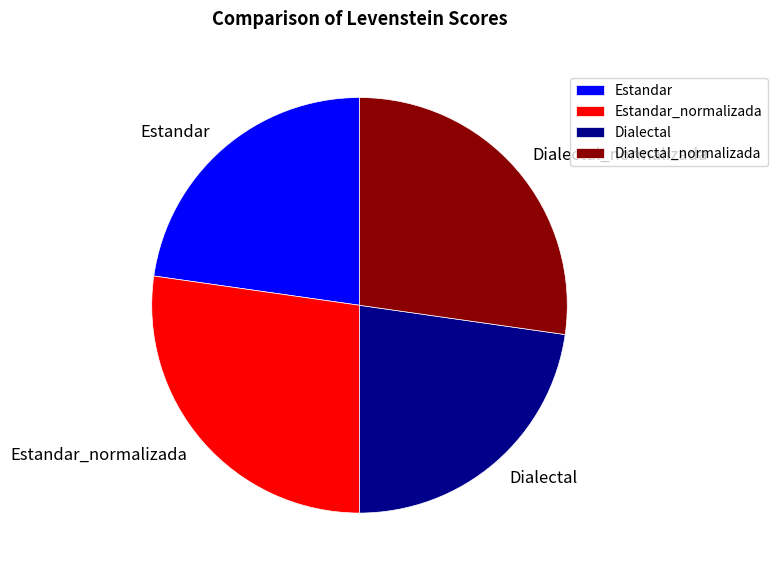

Is there any slice that represents more than half of the pie?

No